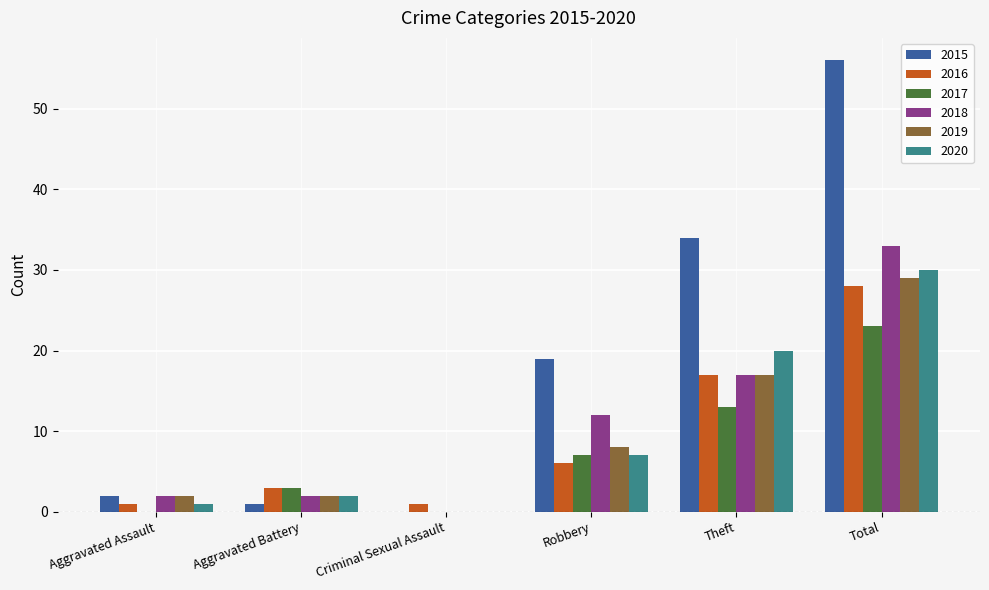

What is the sum of all 2018 values?

66